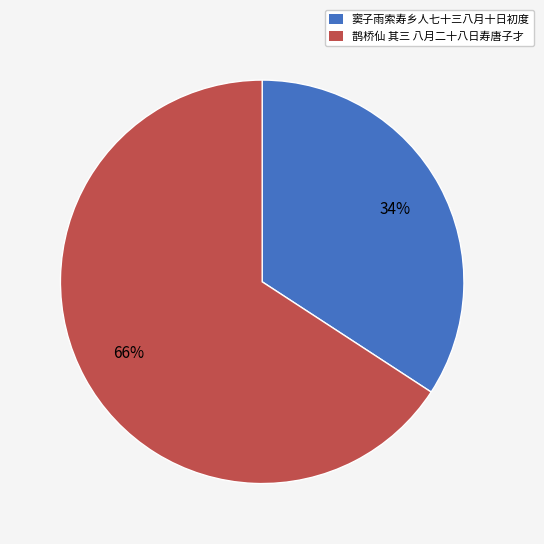

To the nearest percent, what is the difference between the largest and smallest slice percentages?

32%